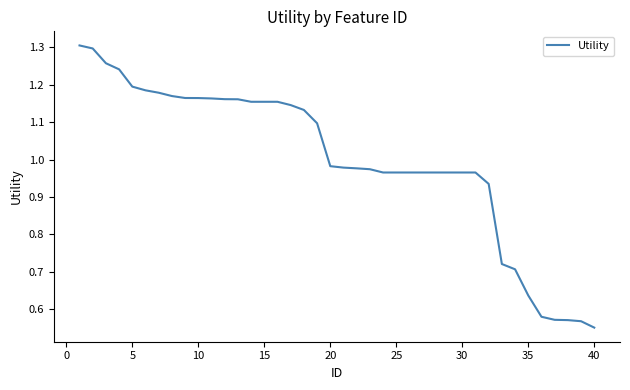

What is the difference between the maximum and minimum values?

0.8